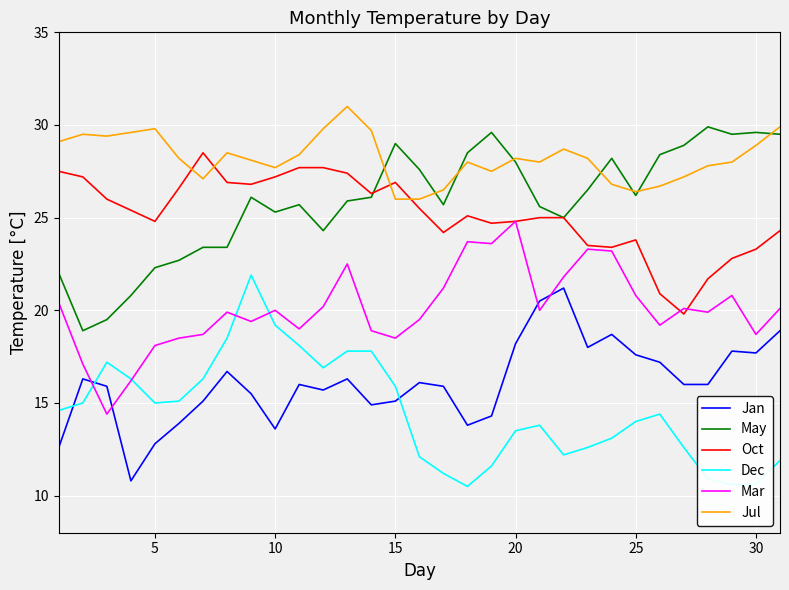

What is the lowest value of the Jul series?

26.0